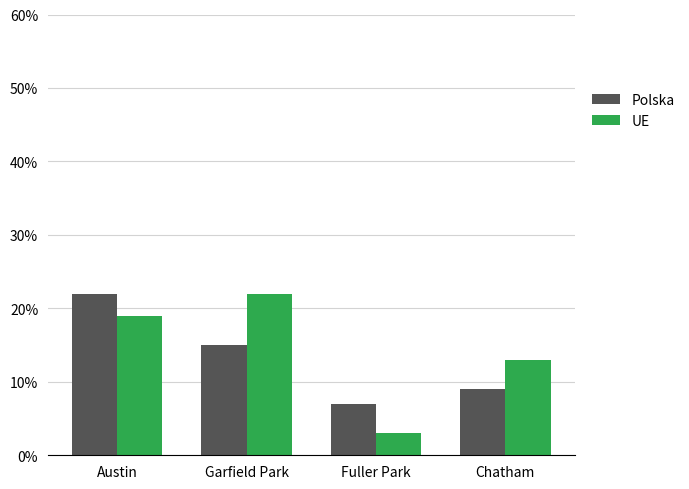

The UE series shows 19 at Austin. True or false?

True